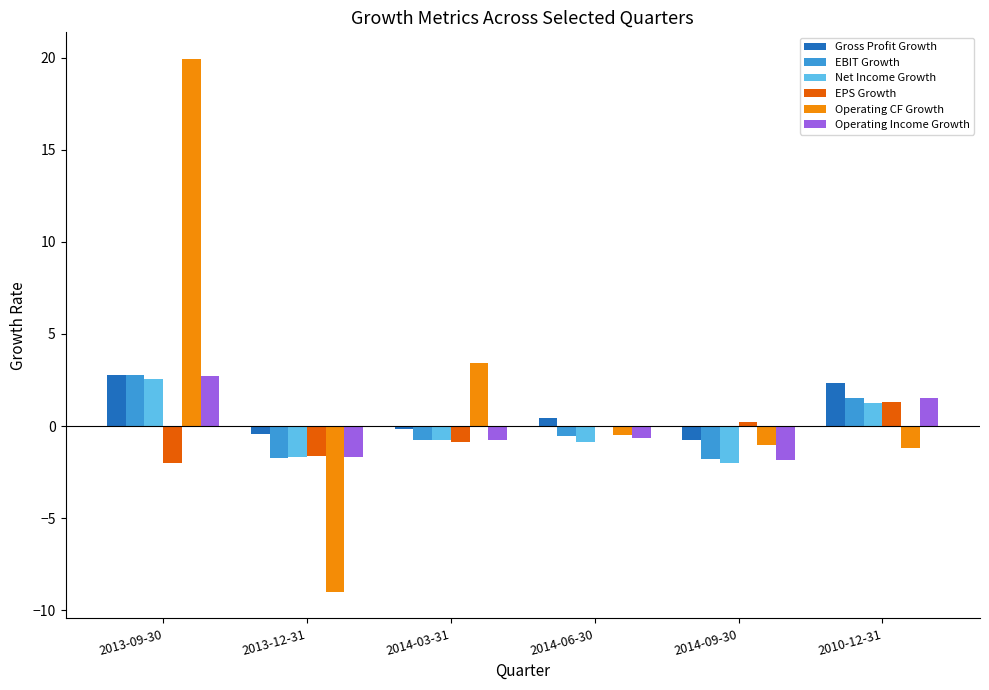

Which series changed the most between 2013-12-31 and 2014-03-31?

Operating CF Growth